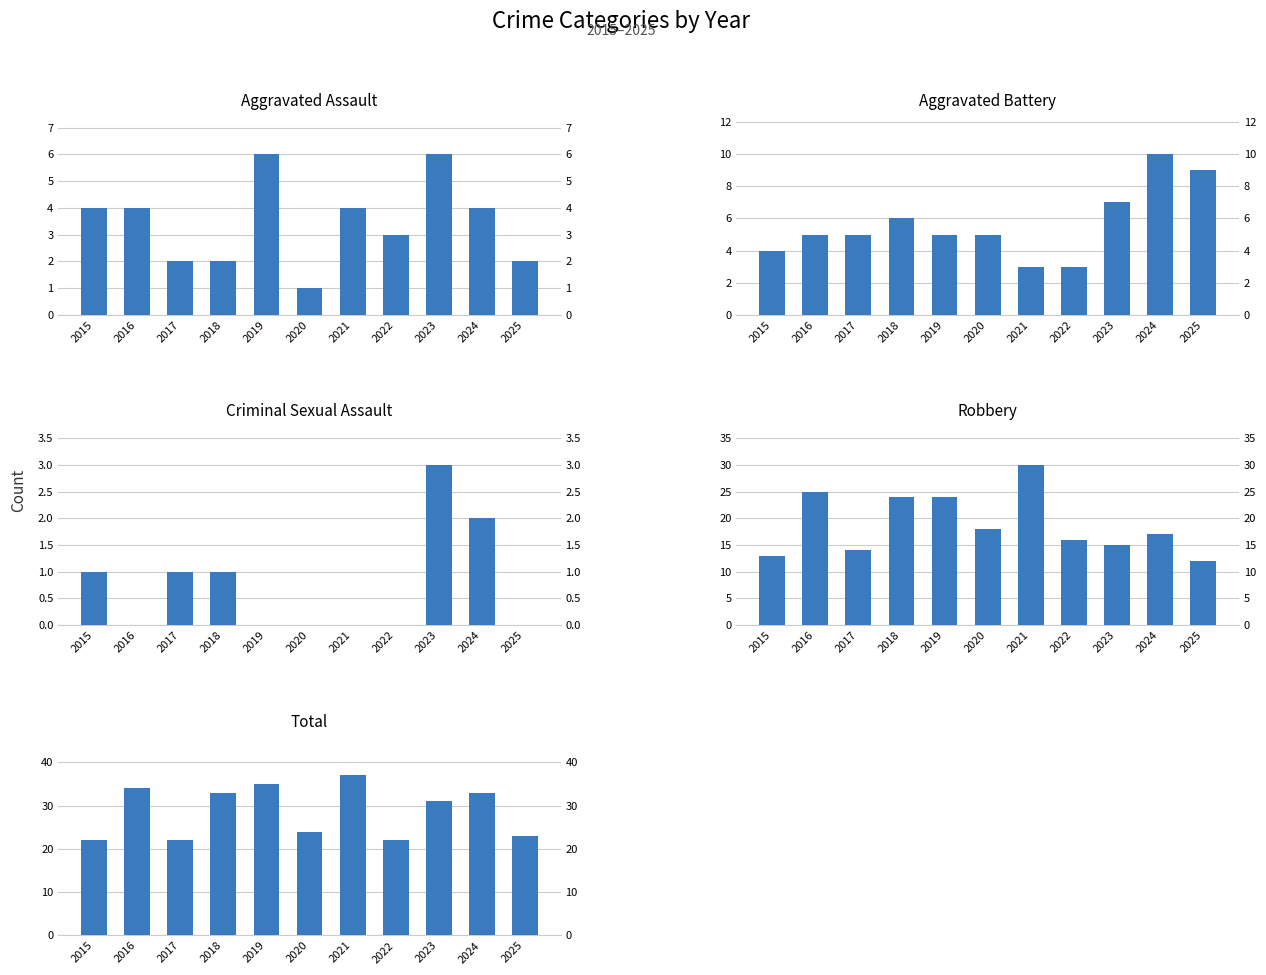

What is the highest value of the Total series?

37